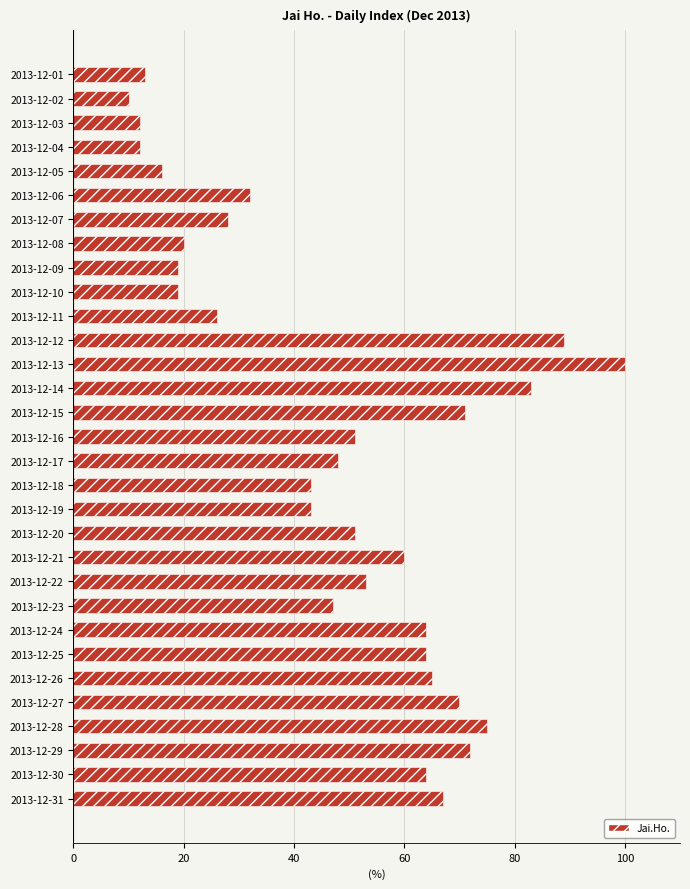

Approximately how many times larger is the value at 2013-12-07 compared to 2013-12-22?

0.5